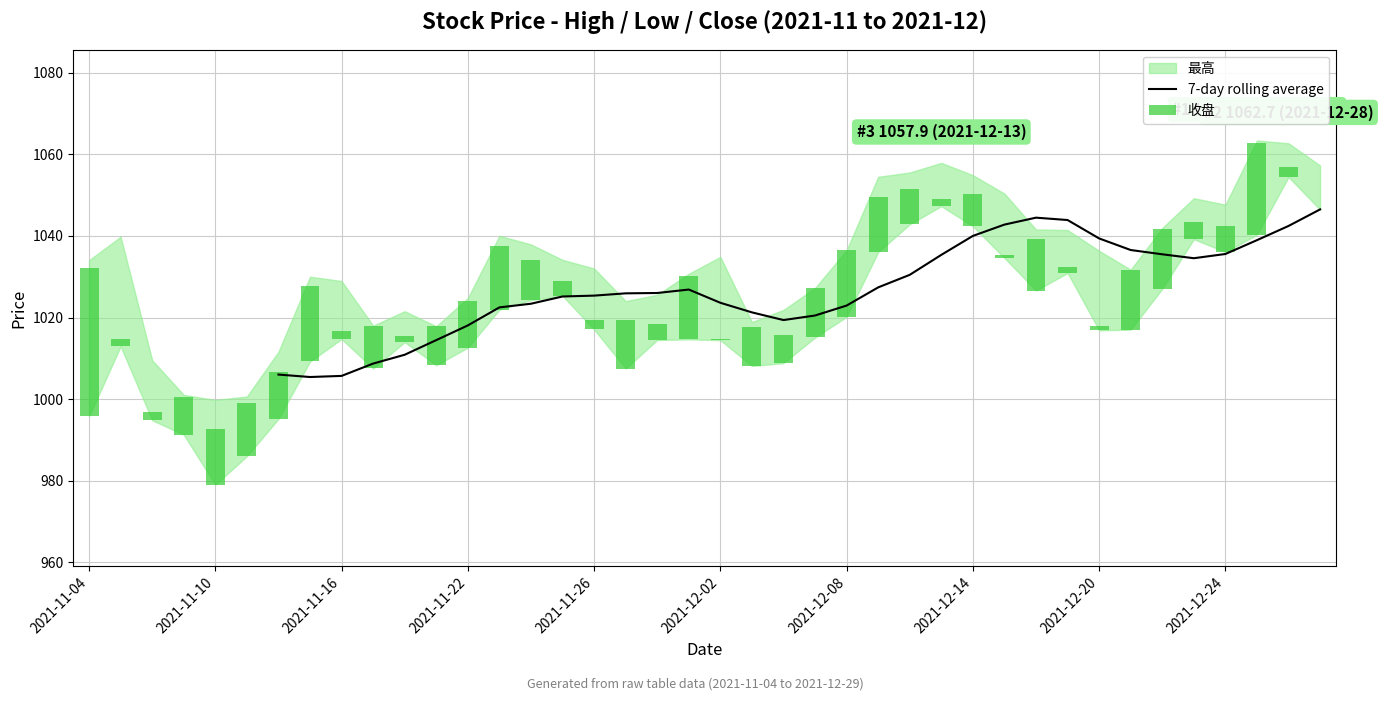

What is the difference between the 7-day rolling average values at 21 and 15?

3.9